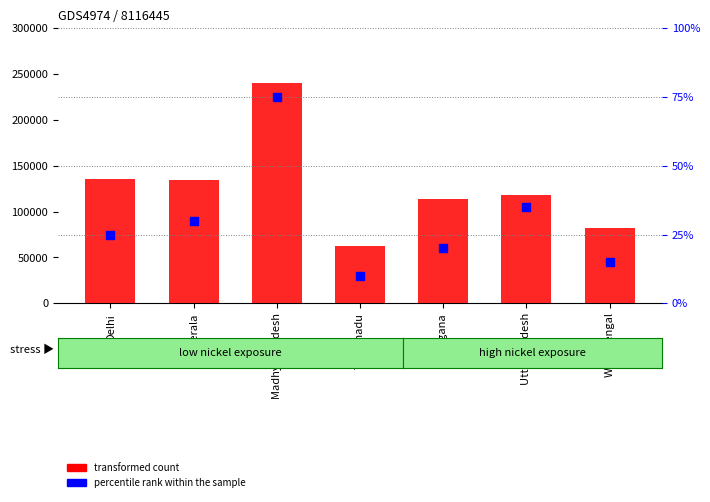

Which series has the largest total across all categories?

transformed count